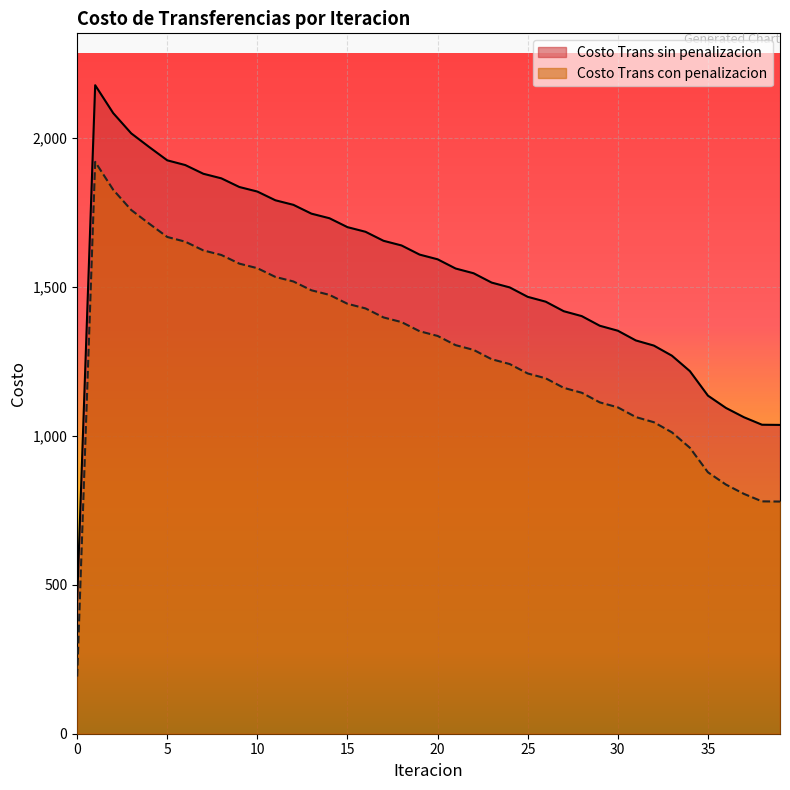

List the series in order of their overall mean, lowest first.

Costo Trans con penalizacion, Costo Trans sin penalizacion